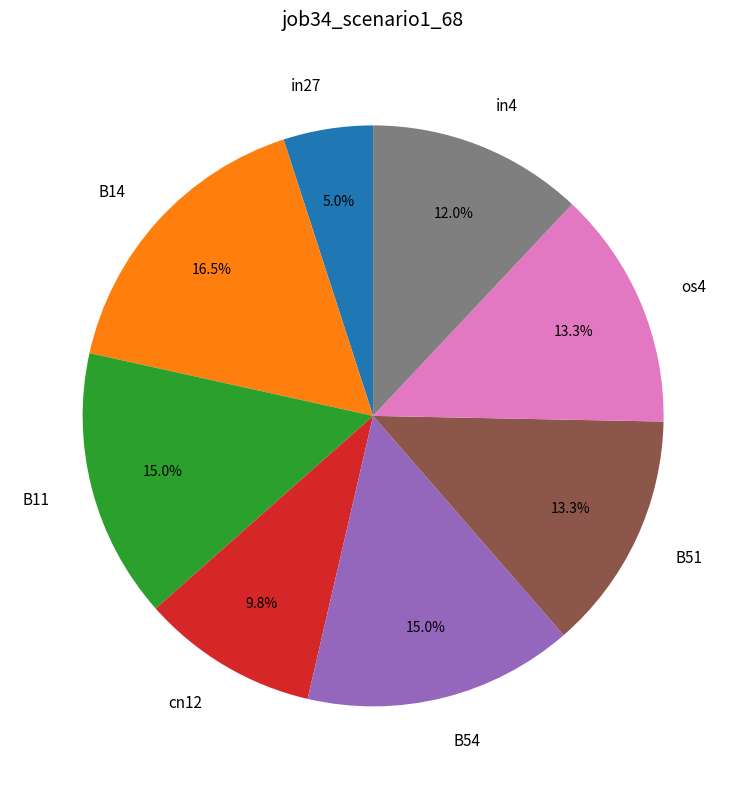

To the nearest percent, what percentage of the pie is in4?

12%